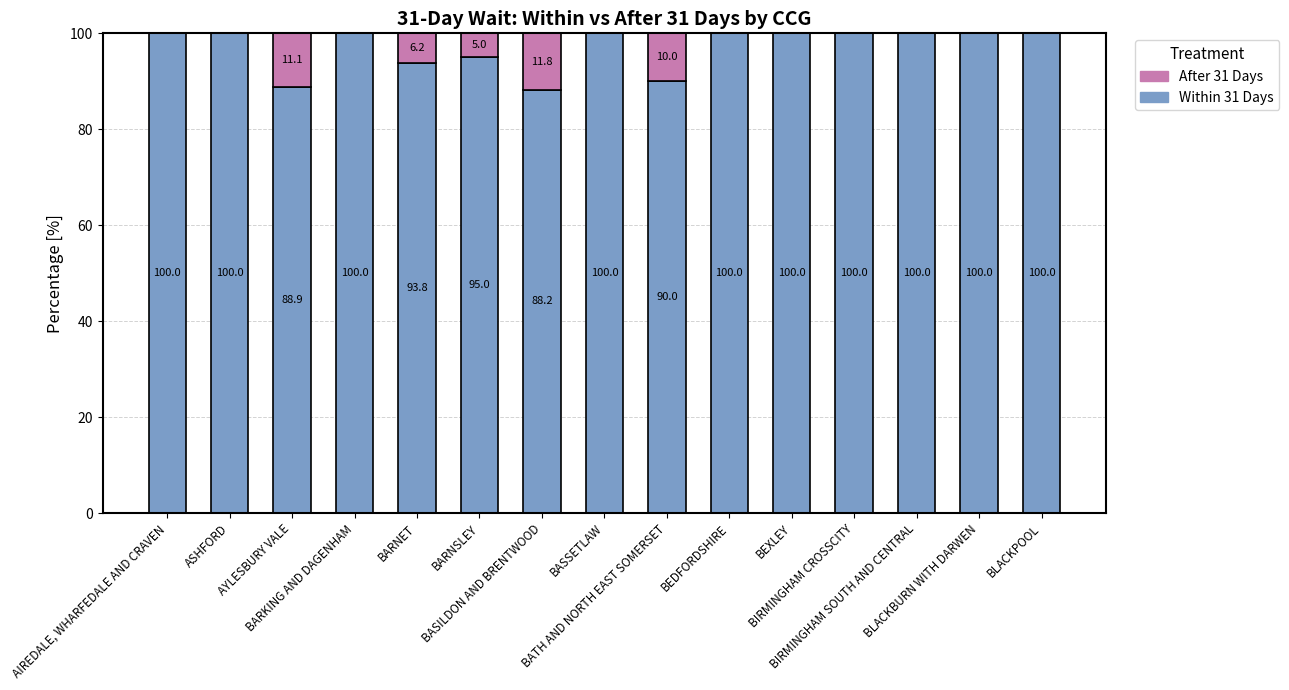

What is the highest value of the Within 31 Days series?

100.0